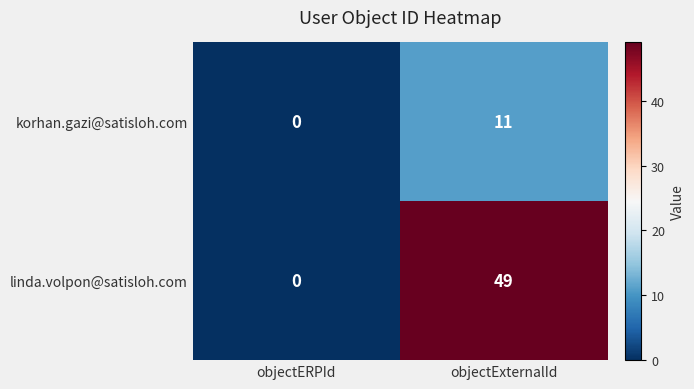

What is the sum of the linda.volpon@satisloh.com values at objectERPId and objectExternalId?

49